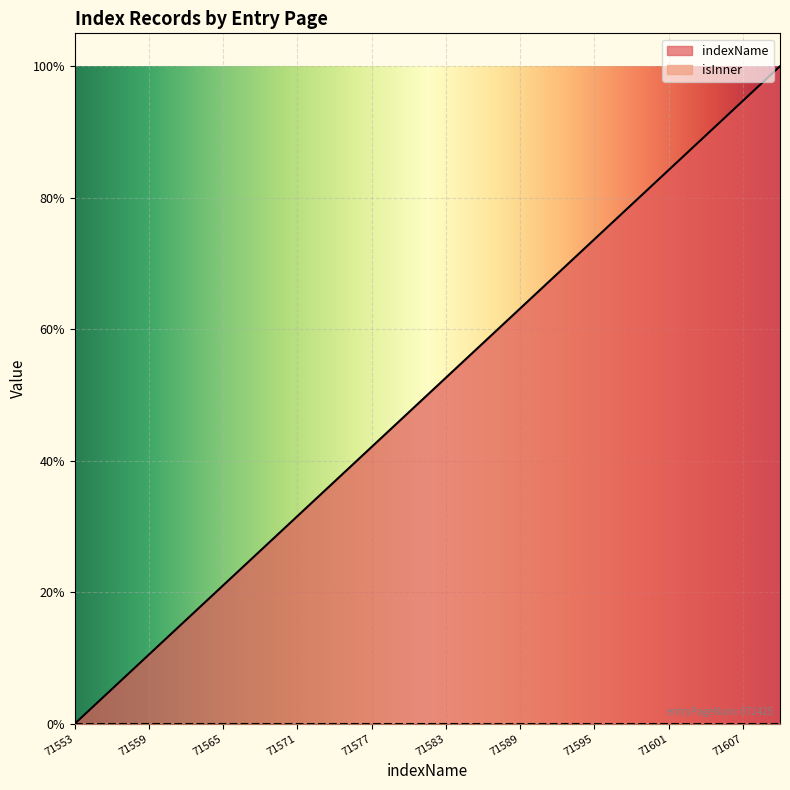

List the labels in order of value, largest first.

71610, 71607, 71604, 71601, 71598, 71595, 71592, 71589, 71586, 71583, 71580, 71577, 71574, 71571, 71568, 71565, 71562, 71559, 71556, 71553